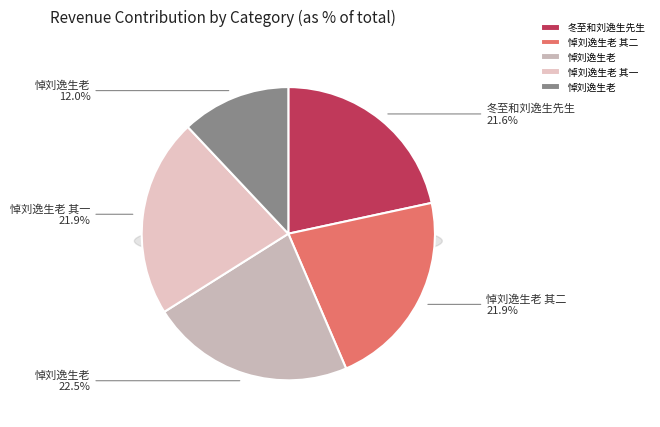

What is the ratio of the value at 冬至和刘逸生先生 to the value at 悼刘逸生老?

1.8